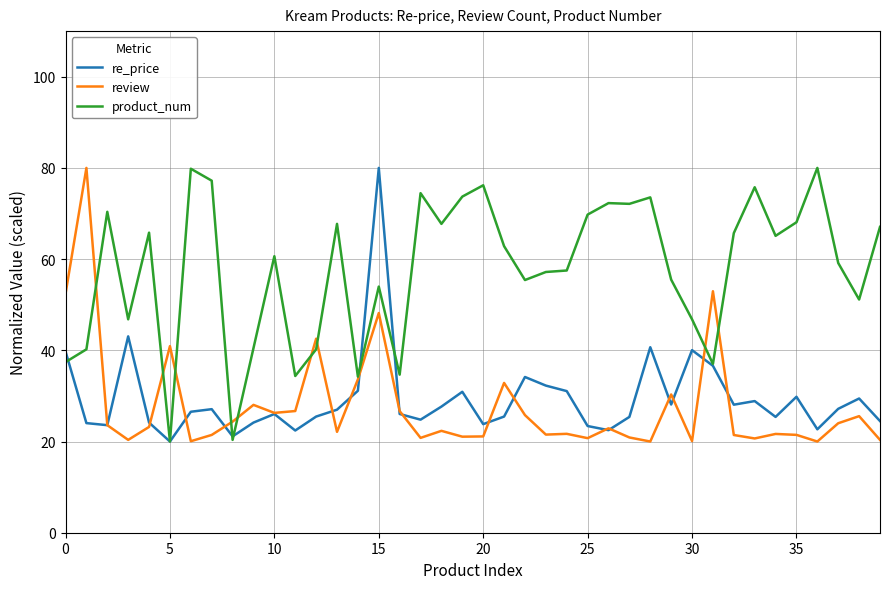

What is the minimum value for review?

20.0